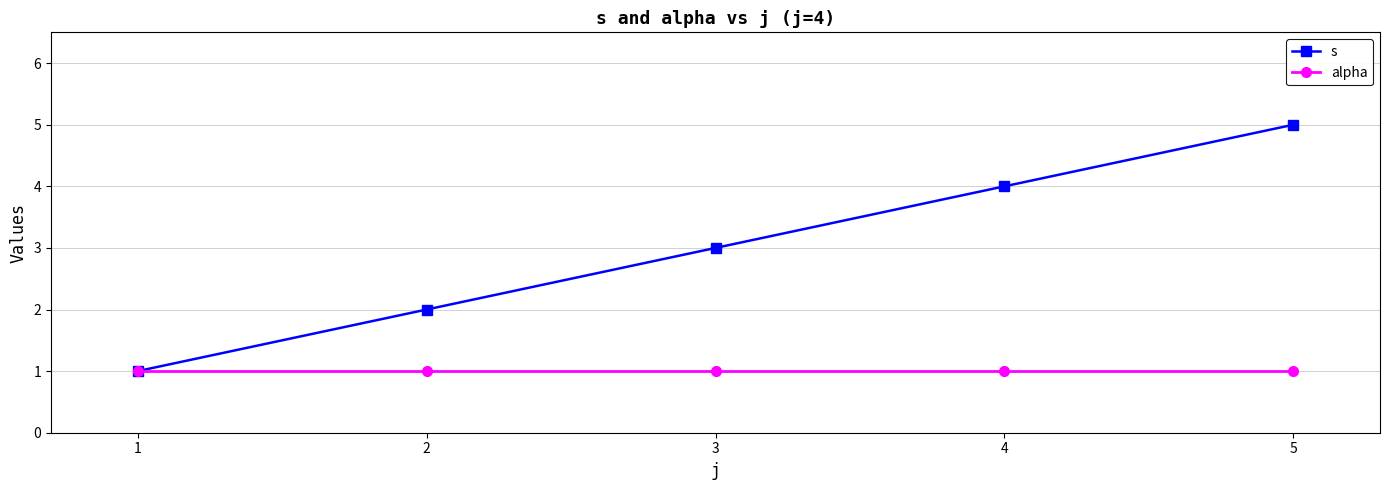

Rank the series by their maximum value, from highest to lowest.

s, alpha